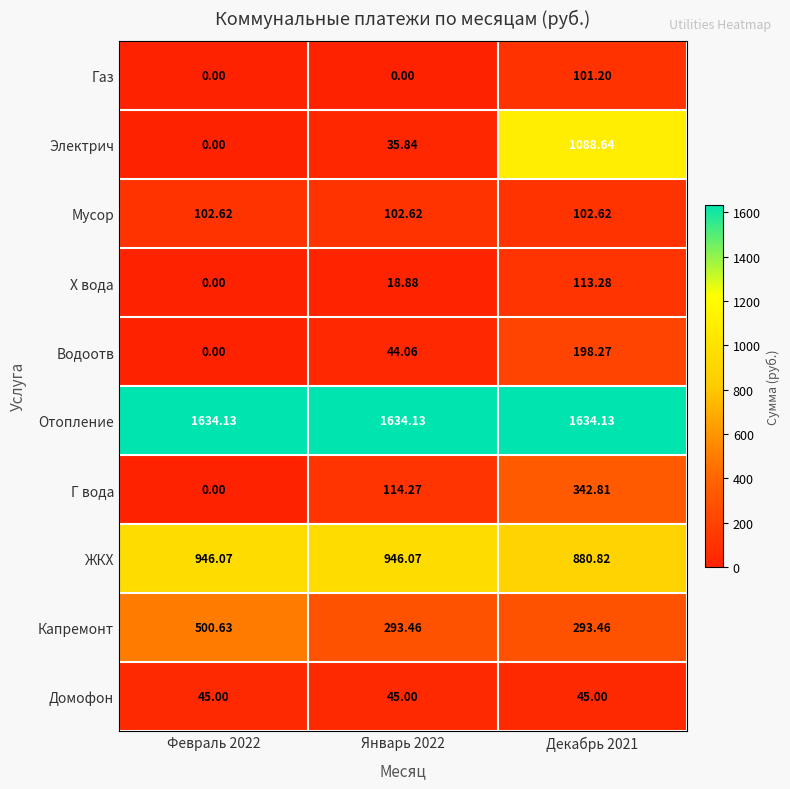

At how many categories does at least one series exceed 212?

3